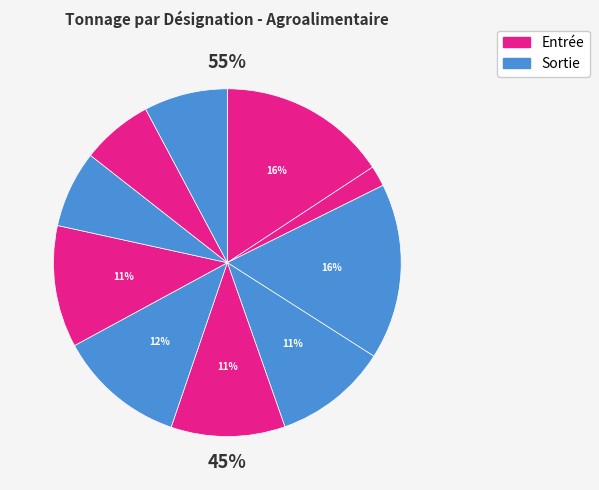

Is the sum of Huiles alimentaires and Viande greater than half?

No